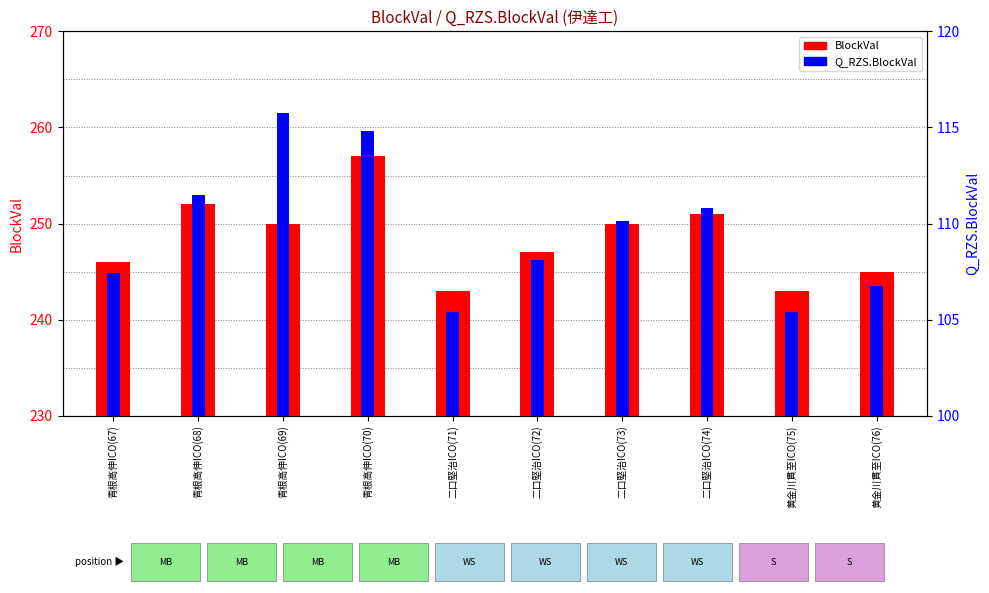

The value of BlockVal at 二口堅治ICO(74) is 251.0. True or false?

True